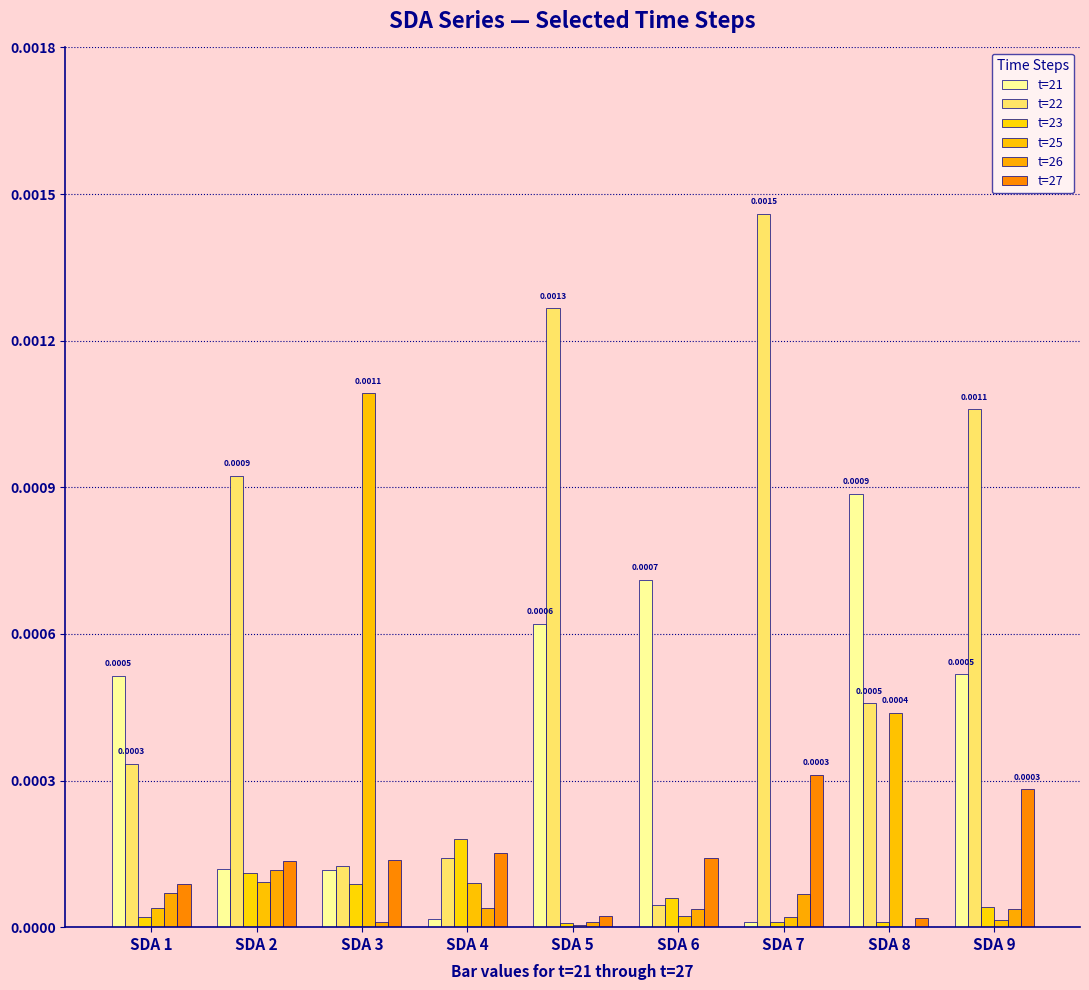

At SDA 5, list the series in order from largest to smallest.

t=22, t=21, t=27, t=26, t=23, t=25